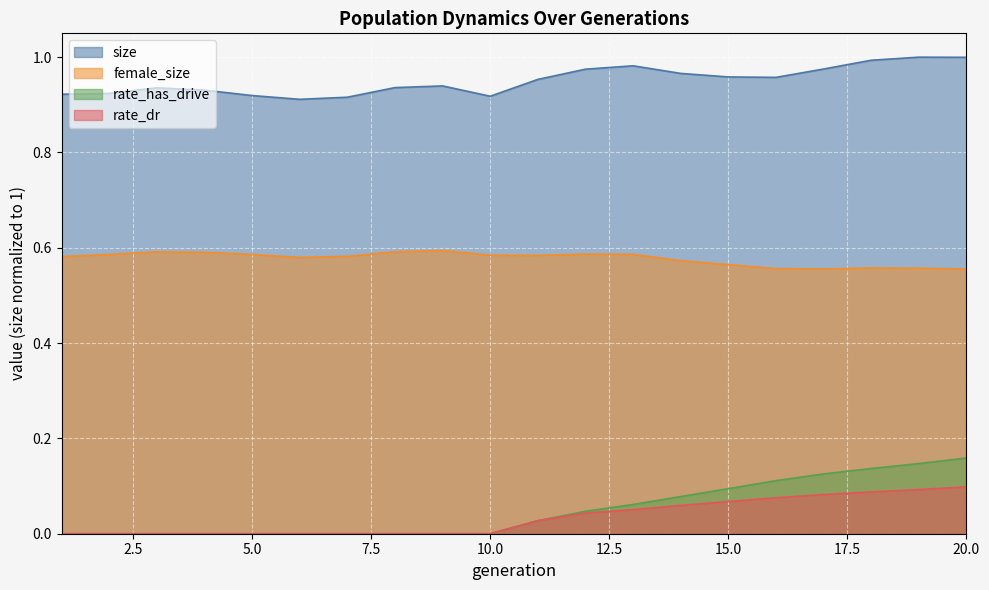

Reading left to right, what are all the values shown in this chart?

size: 0.9	0.9	0.9	0.9	0.9	0.9	0.9	0.9	0.9	0.9	1.0	1.0	1.0	1.0	1.0	1.0	1.0	1.0	1.0	1.0
female_size: 0.6	0.6	0.6	0.6	0.6	0.6	0.6	0.6	0.6	0.6	0.6	0.6	0.6	0.6	0.6	0.6	0.6	0.6	0.6	0.6
rate_has_drive: 0.0	0.0	0.0	0.0	0.0	0.0	0.0	0.0	0.0	0.0	0.0	0.0	0.1	0.1	0.1	0.1	0.1	0.1	0.1	0.2
rate_dr: 0.0	0.0	0.0	0.0	0.0	0.0	0.0	0.0	0.0	0.0	0.0	0.0	0.1	0.1	0.1	0.1	0.1	0.1	0.1	0.1